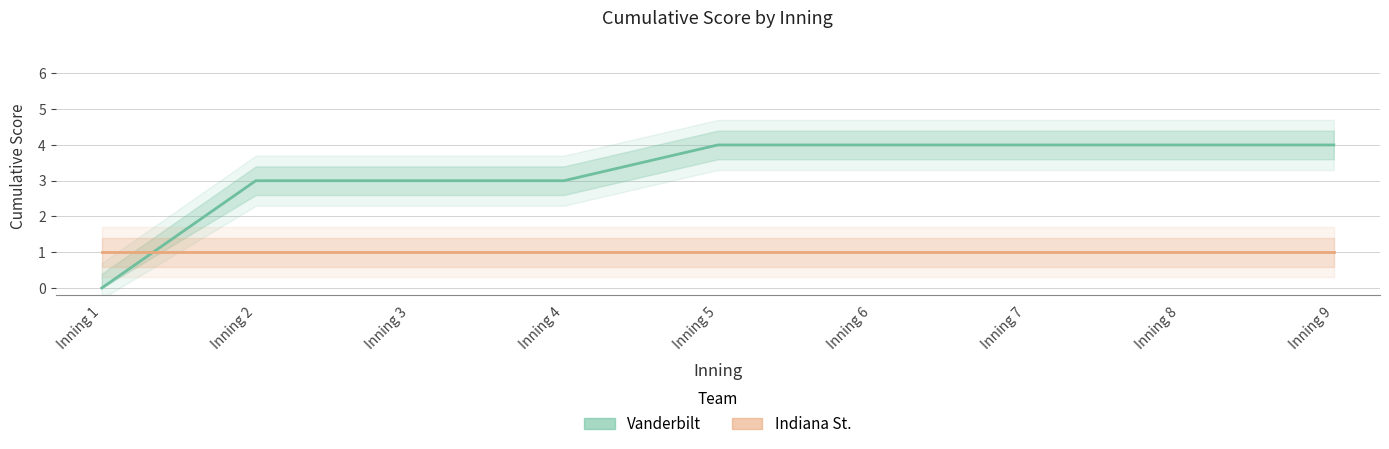

What is the sum of the Indiana St. values at Inning 1 and Inning 9?

2